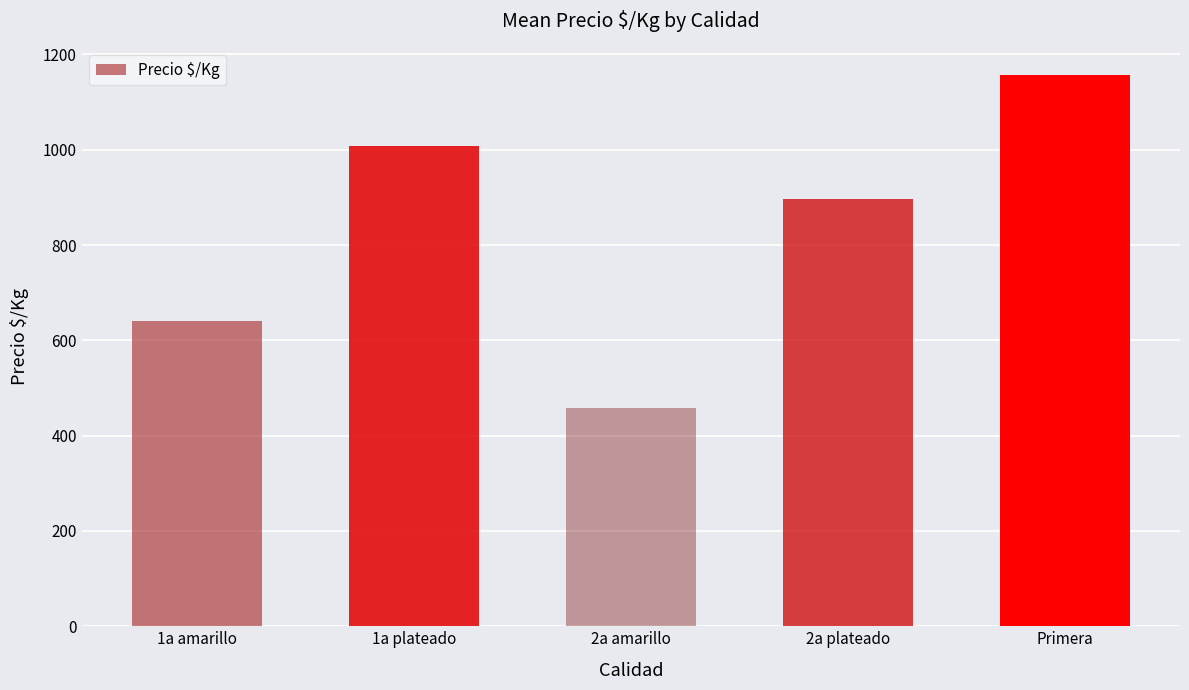

The chart shows a value of 640 at 1a amarillo. True or false?

True